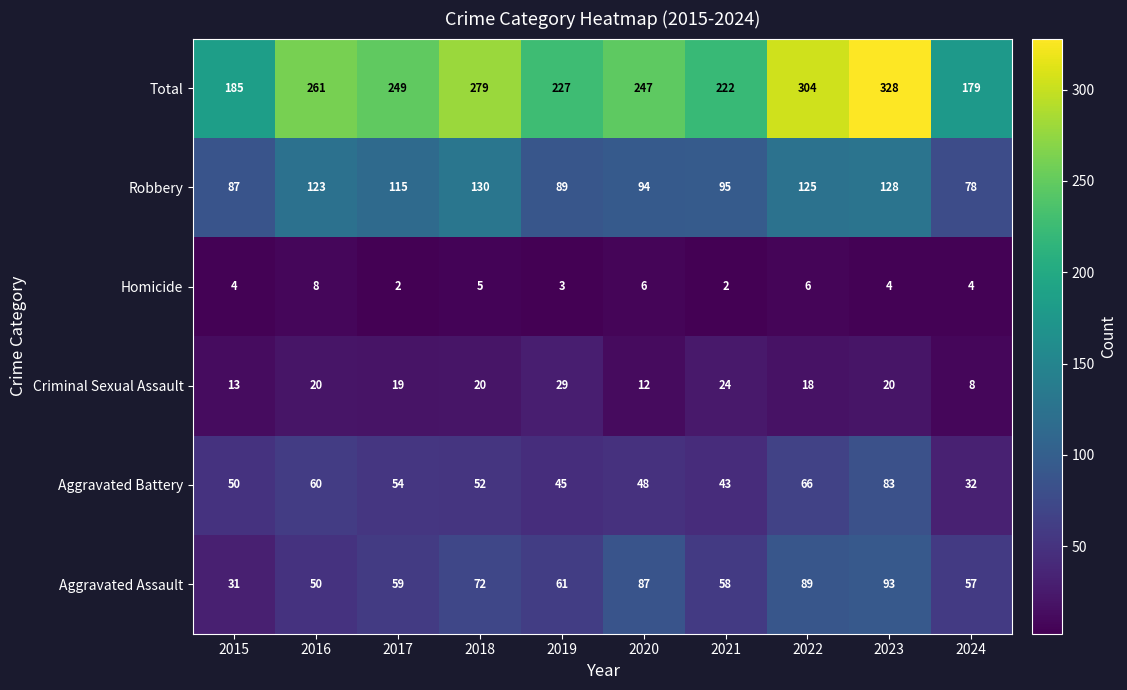

Between 2018 and 2021, which series saw the biggest shift?

Total